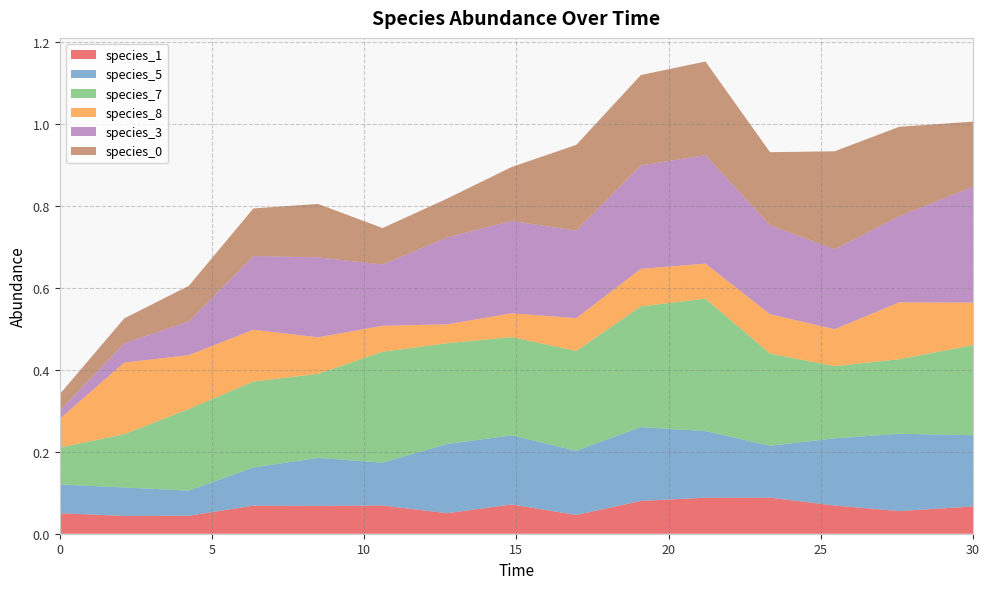

Reading right to left, transcribe all the data shown in this chart.

species_1: 0.1	0.1	0.1	0.1	0.1	0.1	0.0	0.1	0.0	0.1	0.1	0.1	0.0	0.0	0.1
species_5: 0.2	0.2	0.2	0.1	0.2	0.2	0.2	0.2	0.2	0.1	0.1	0.1	0.1	0.1	0.1
species_7: 0.2	0.2	0.2	0.2	0.3	0.3	0.2	0.2	0.2	0.3	0.2	0.2	0.2	0.1	0.1
species_8: 0.1	0.1	0.1	0.1	0.1	0.1	0.1	0.1	0.0	0.1	0.1	0.1	0.1	0.2	0.1
species_3: 0.3	0.2	0.2	0.2	0.3	0.3	0.2	0.2	0.2	0.1	0.2	0.2	0.1	0.0	0.0
species_0: 0.2	0.2	0.2	0.2	0.2	0.2	0.2	0.1	0.1	0.1	0.1	0.1	0.1	0.1	0.0